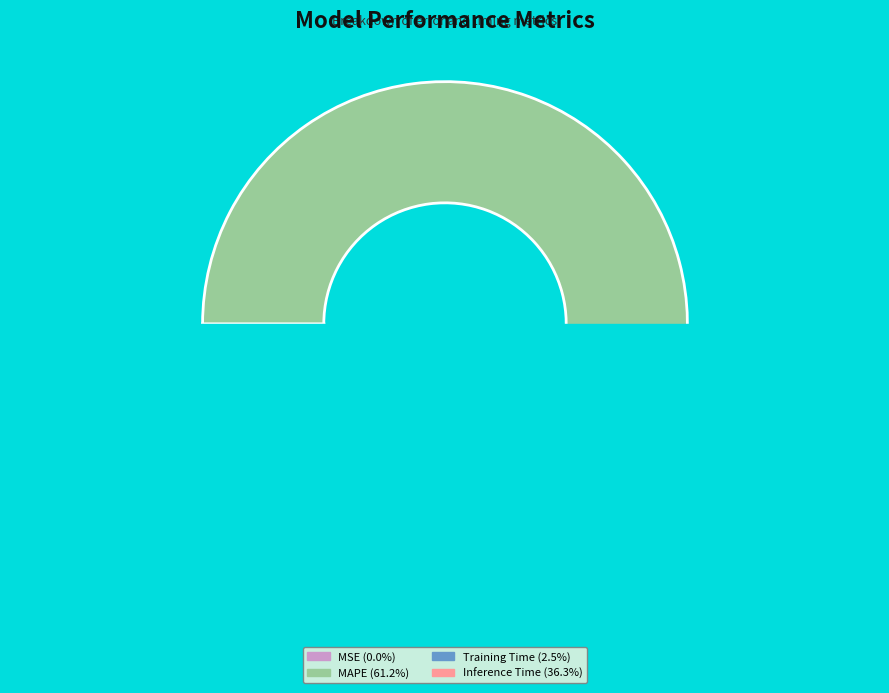

Which category has the biggest portion of the pie?

MAPE